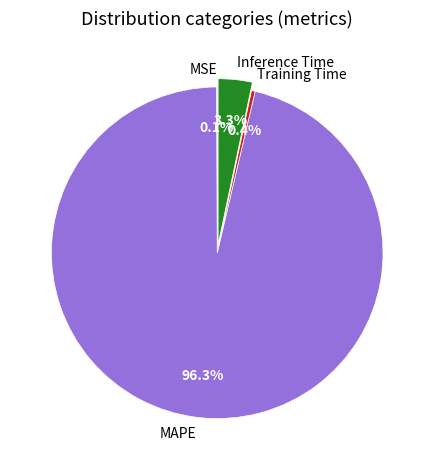

To the nearest percent, what percentage of the pie is Inference Time?

3%